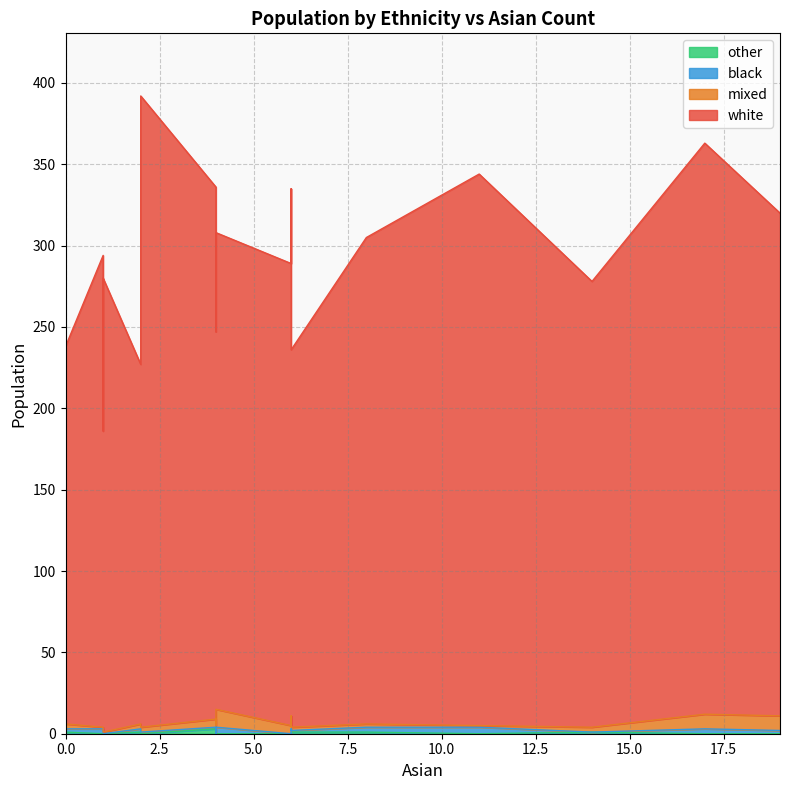

Which series has the largest total across all categories?

white